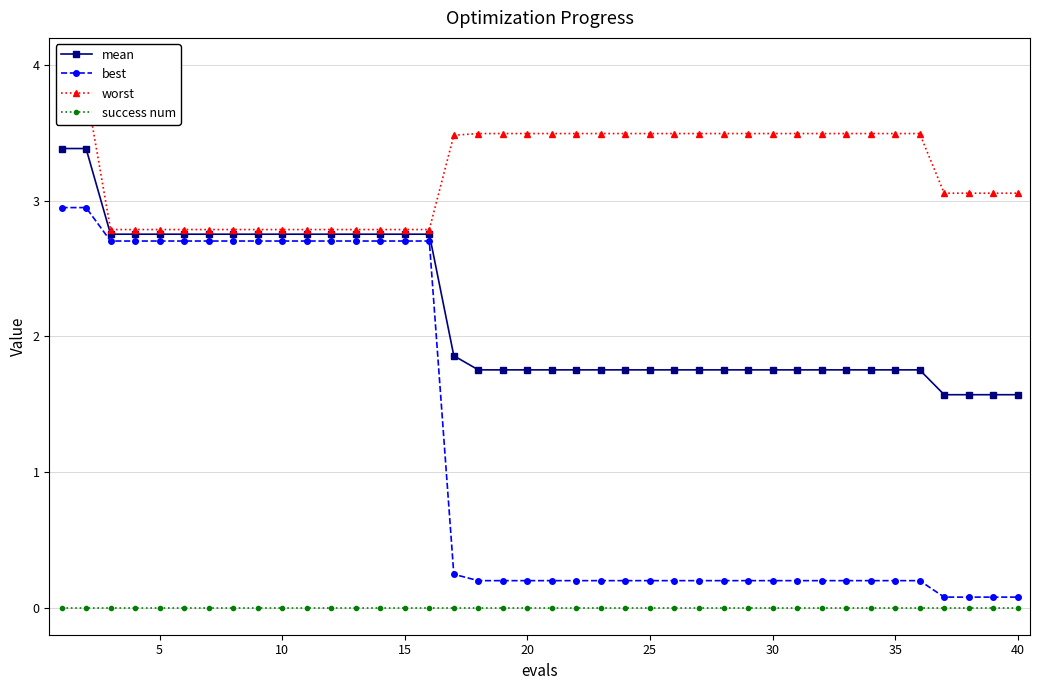

The value of best at 30 is 0.2. True or false?

True